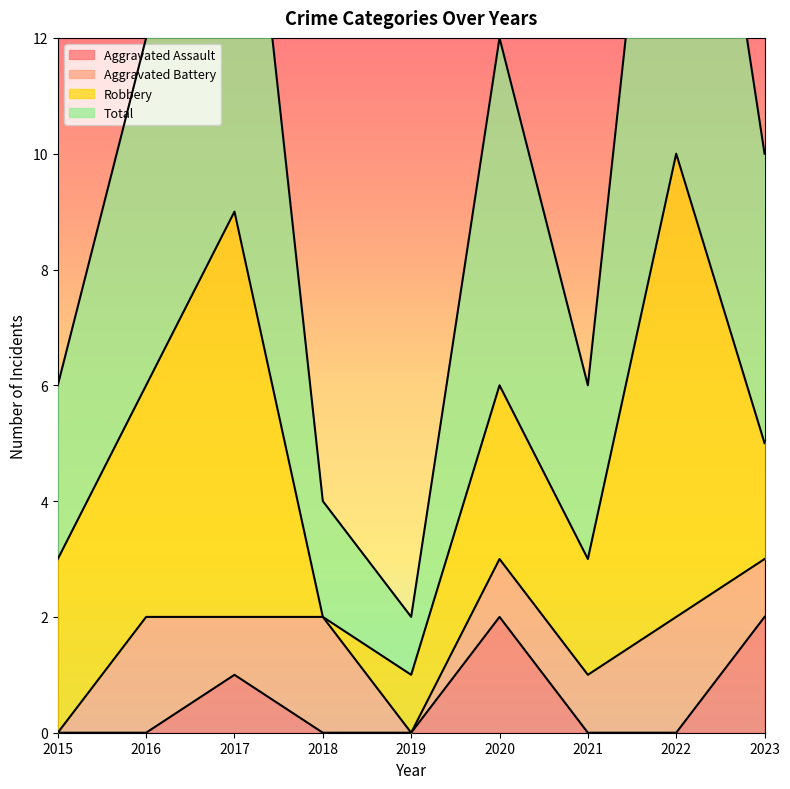

At which category does Total reach its first local valley?

2019